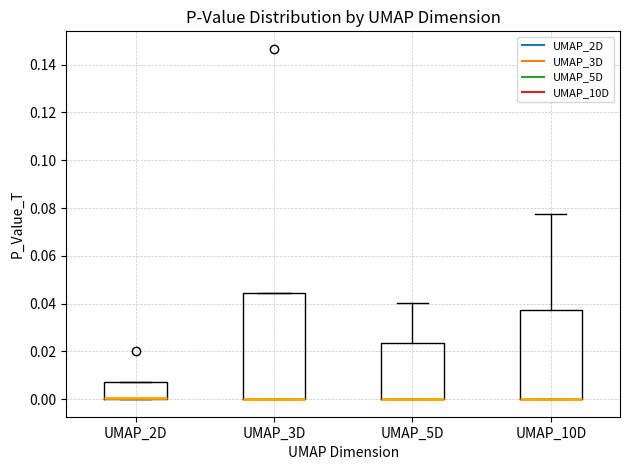

Where does the upper whisker of the box for UMAP_10D end on the y-axis? The values are not printed on the chart, so give them approximately, as read against the axis.

0.078